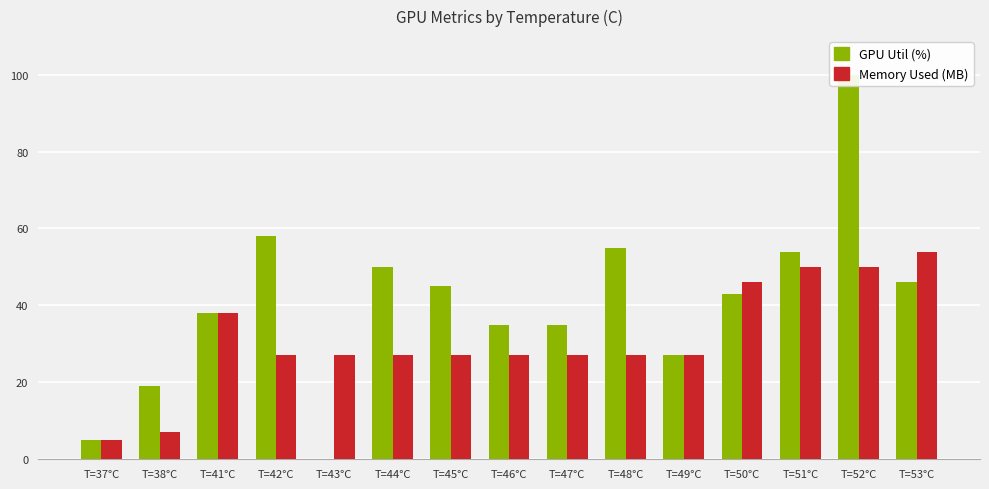

Where is Memory Used (MB, offset -430) nearest to the value 29?

T=42°C